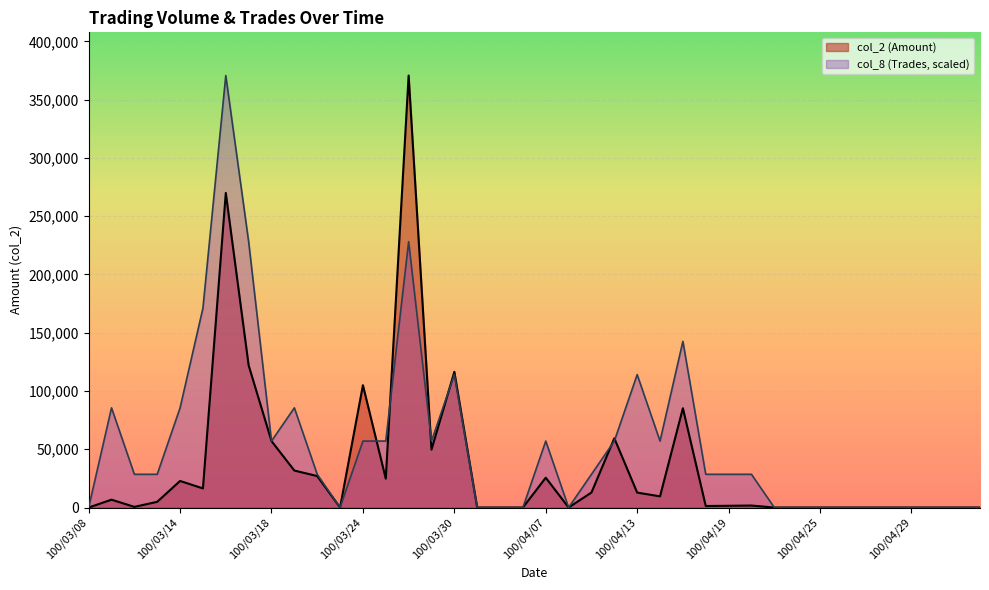

At which category is the sum across all series the highest?

100/03/16